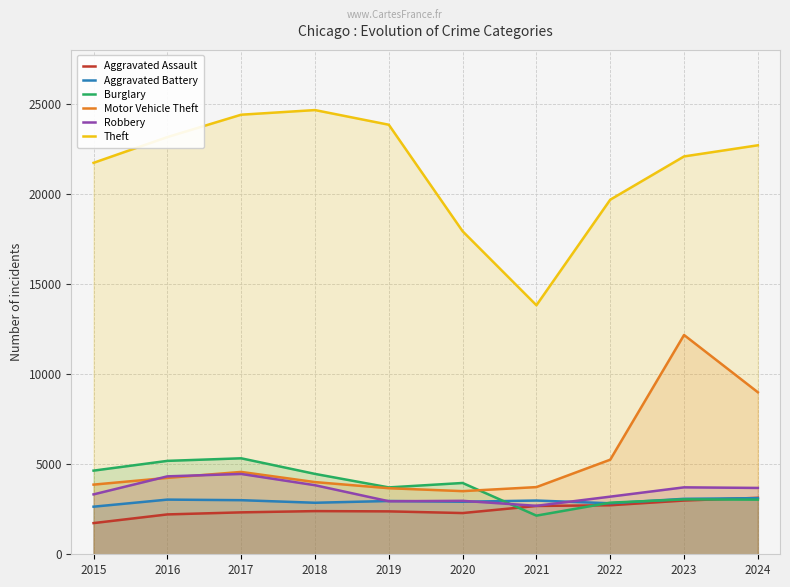

Between which two adjacent categories do Aggravated Battery and Burglary first intersect?

2020 and 2021